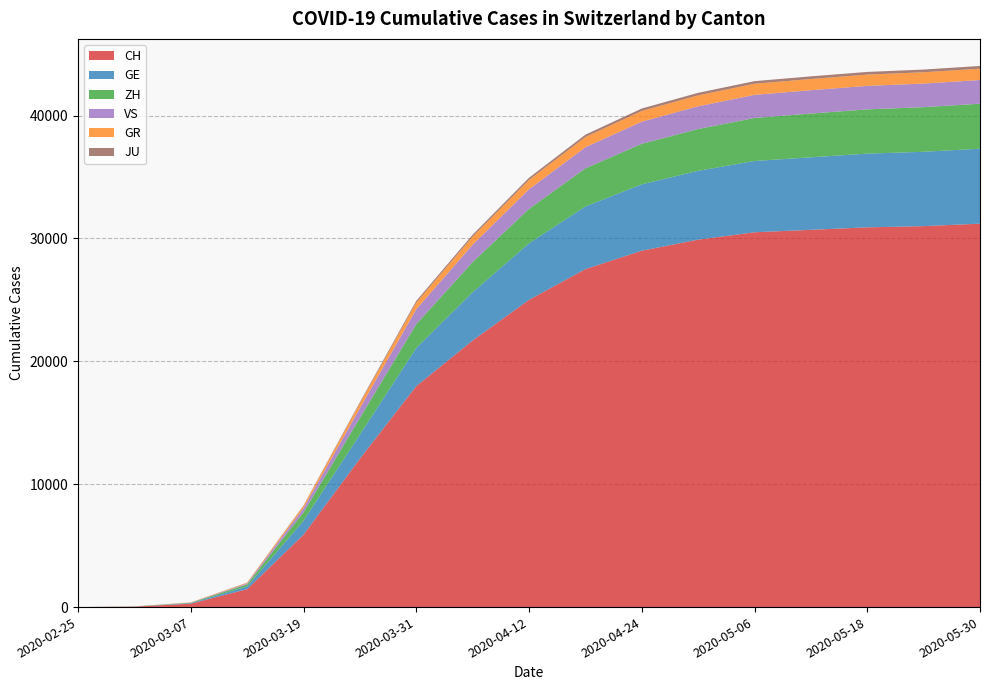

Reading right to left, transcribe all the data shown in this chart.

CH: 31200	31000	30900	30700	30500	29900	29000	27500	25000	21694	17977	12079	5892	1460	279	35	0
GE: 6100	6050	6000	5900	5800	5600	5400	5100	4600	3928	3109	1960	1139	224	42	9	0
ZH: 3660	3630	3600	3560	3500	3400	3300	3100	2800	2450	1936	1357	679	163	34	7	0
GR: 926	922	918	912	905	890	870	830	760	657	547	393	182	53	17	6	0
VS: 1928	1920	1912	1900	1880	1850	1800	1720	1600	1418	1211	793	349	76	7	2	0
JU: 220	219	217	215	212	207	200	190	175	154	140	92	36	17	5	1	0